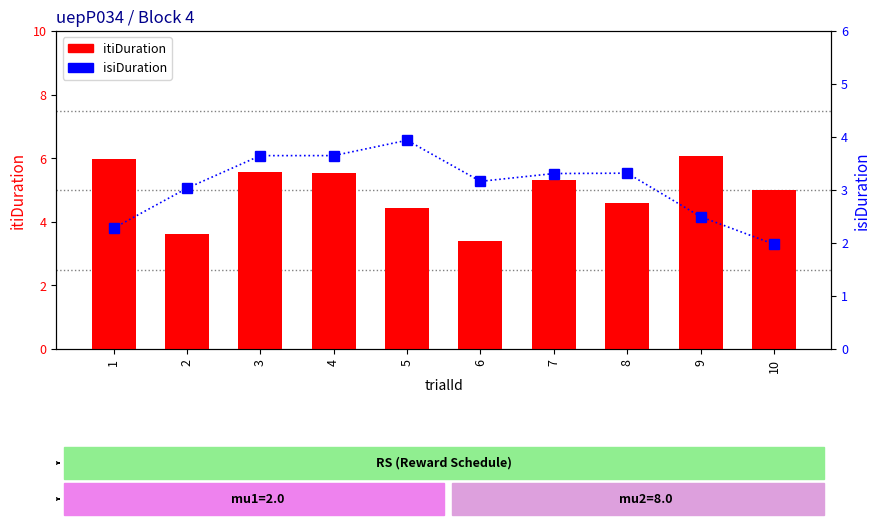

At which label does isiDuration reach its minimum?

10